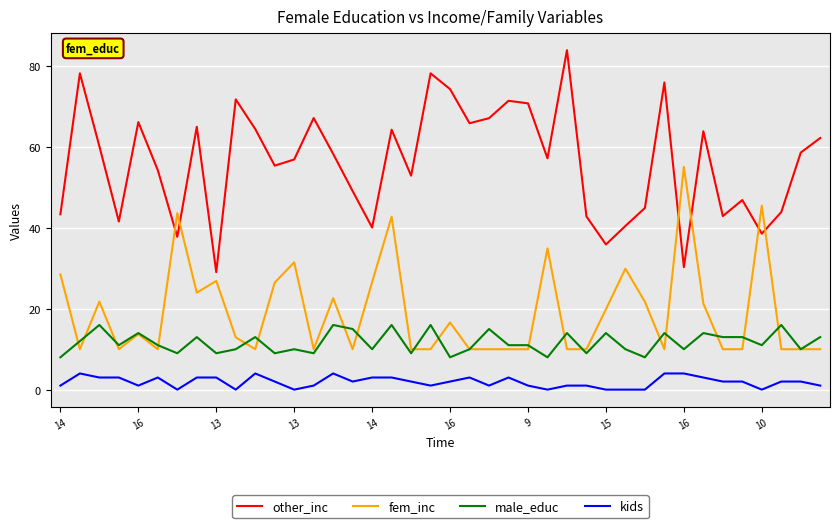

What is the minimum value for other_inc?

29.1